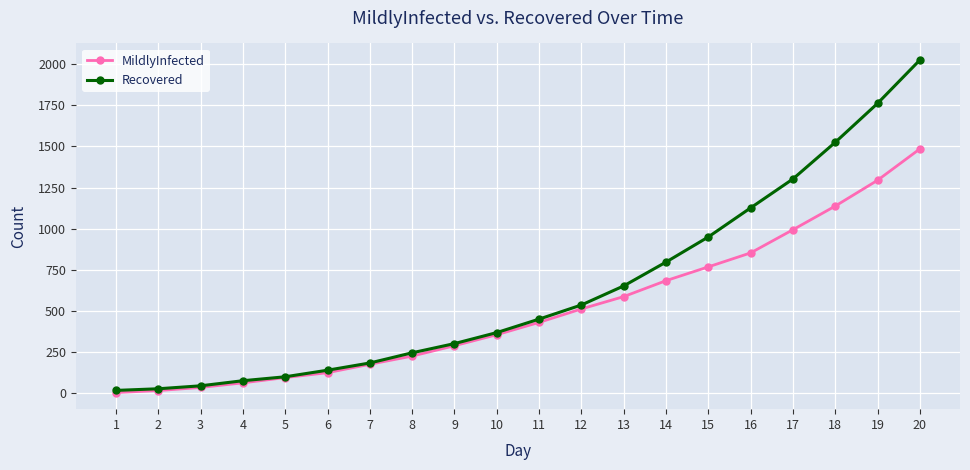

What is the average value of the Recovered series?

630